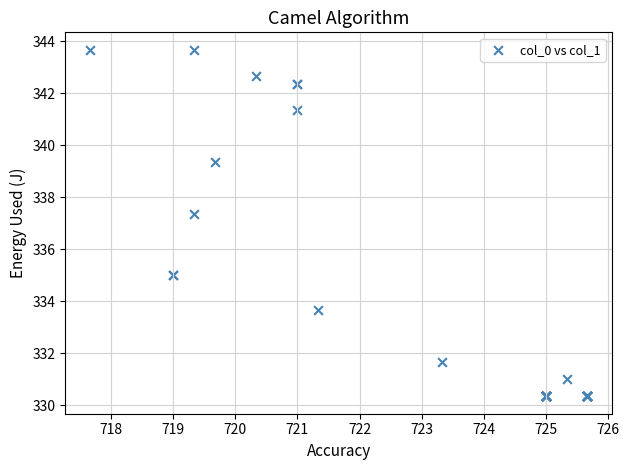

What Y value in the scatter plot is closest to 337?

337.3